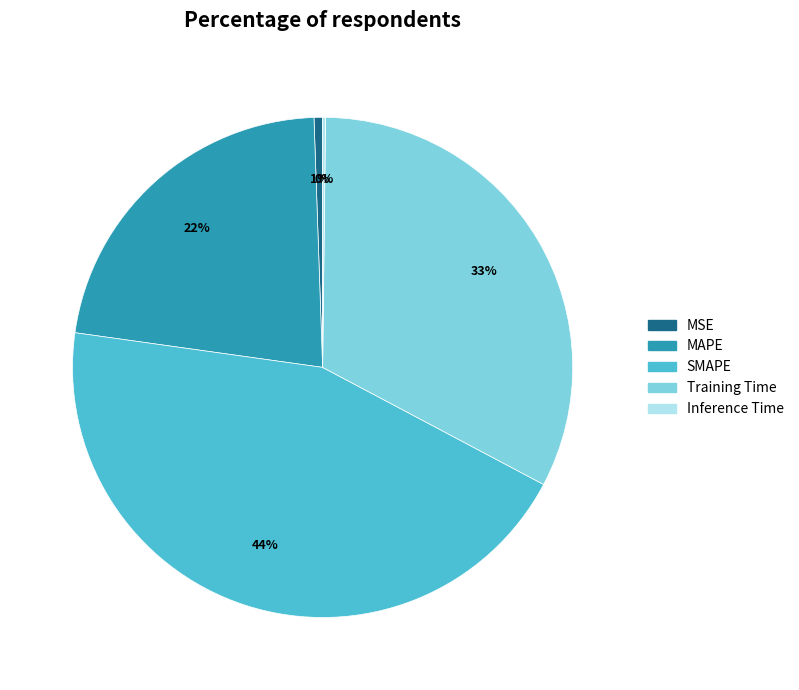

To the nearest percent, what is the difference between the largest and smallest slice percentages?

44%